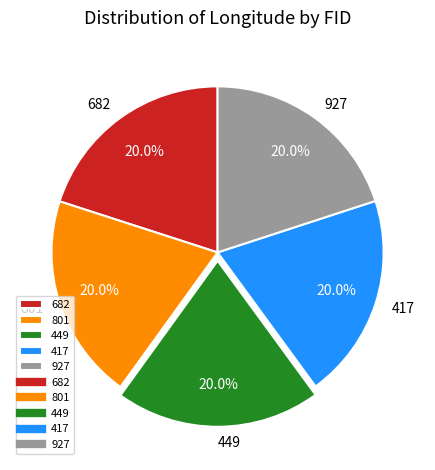

Count the number of slices in the pie.

5